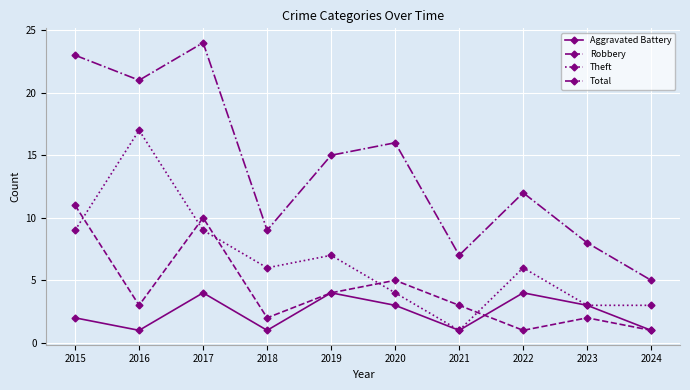

Is the value of Robbery at 2020 greater than the value of Theft at 2019?

No